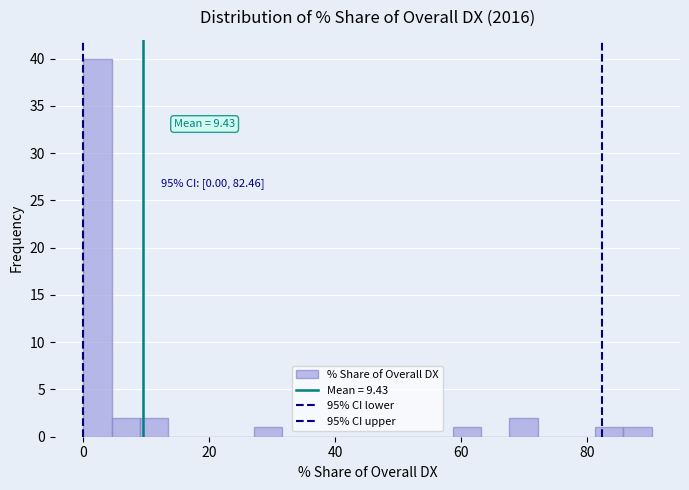

Read against the x-axis, roughly where is the centre of the tallest bar?

2